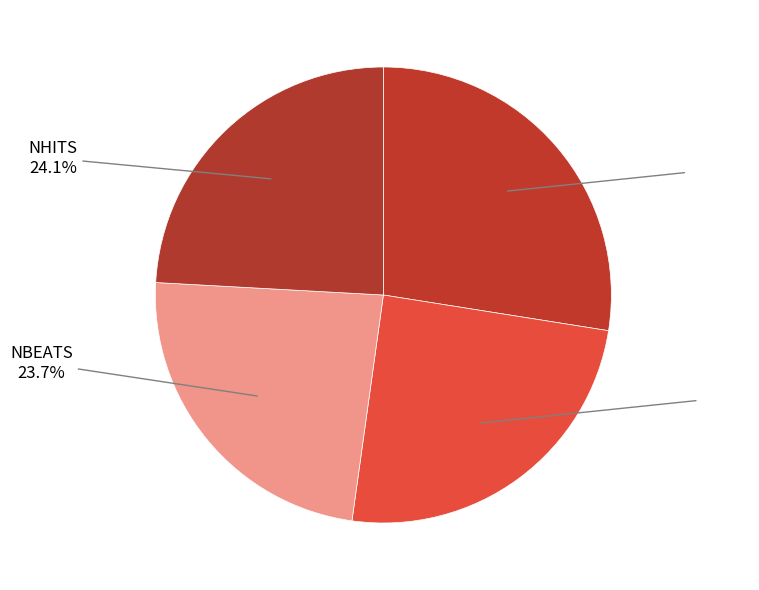

Which category has the biggest portion of the pie?

KAN